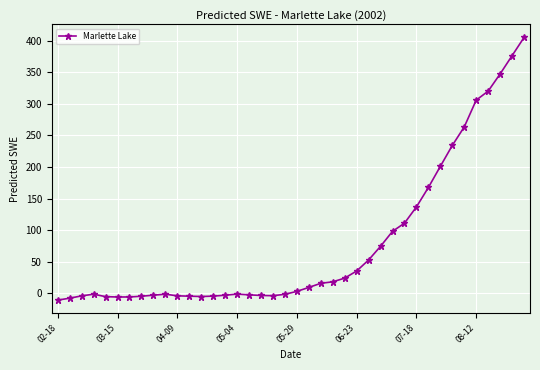

How many values are below 2?

20